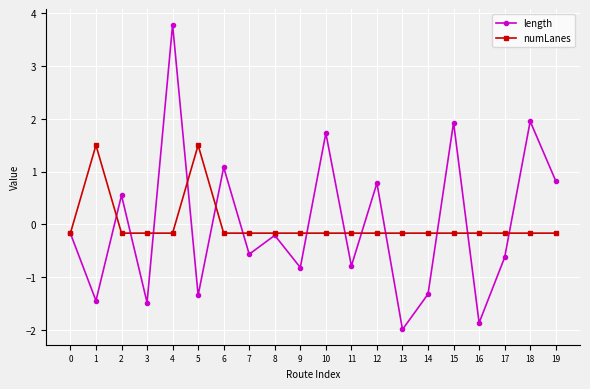

What is the lowest value of the numLanes series?

-0.2